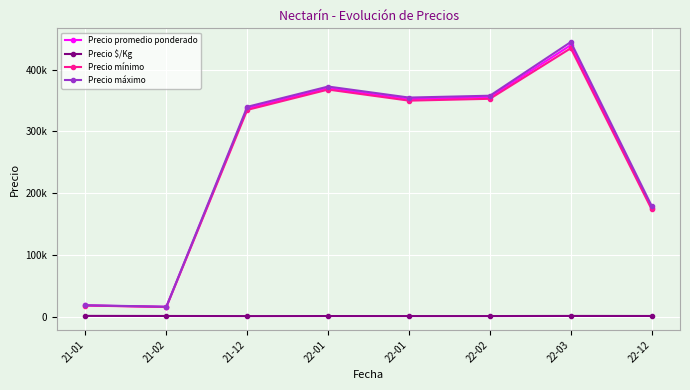

Is this an area chart (filled region under the line)?

No